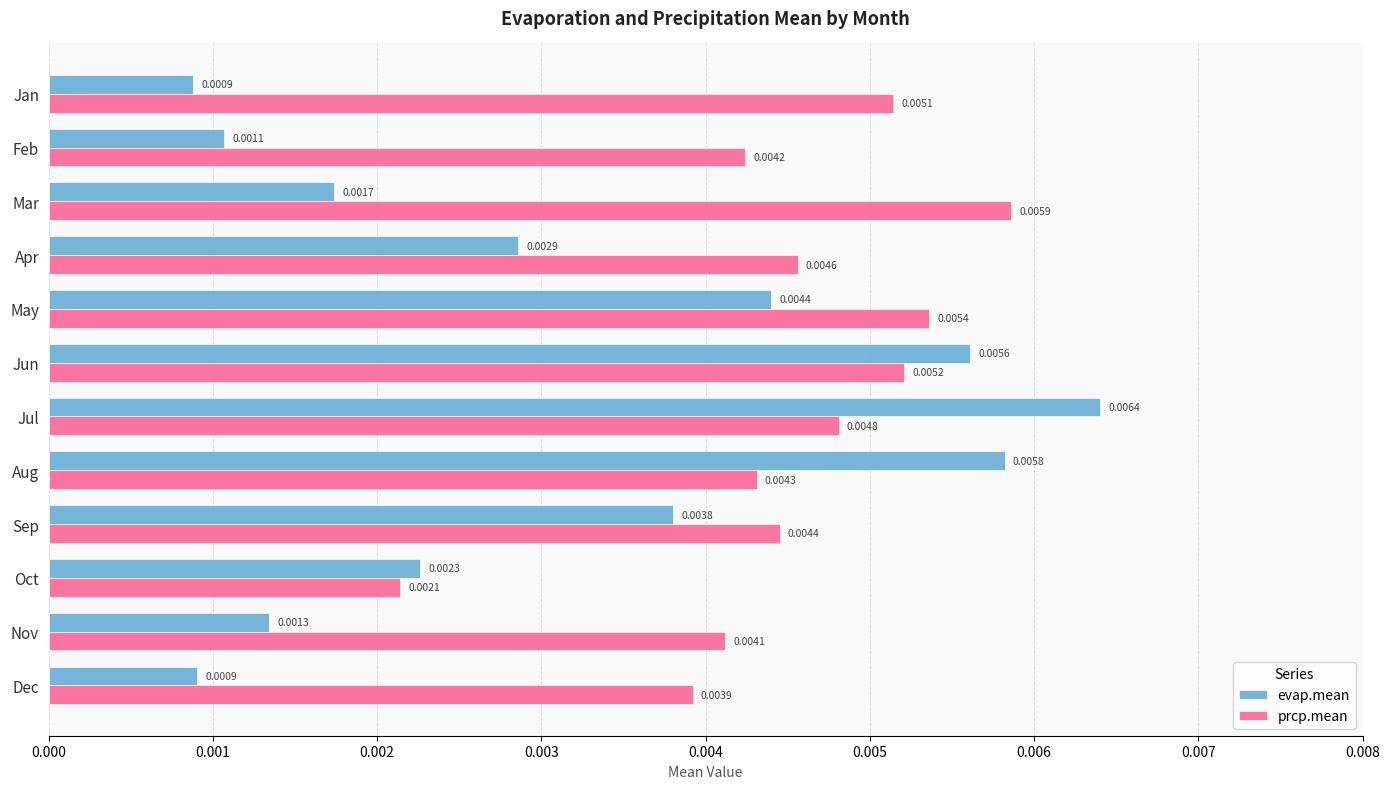

Which series has the widest spread of values?

evap.mean